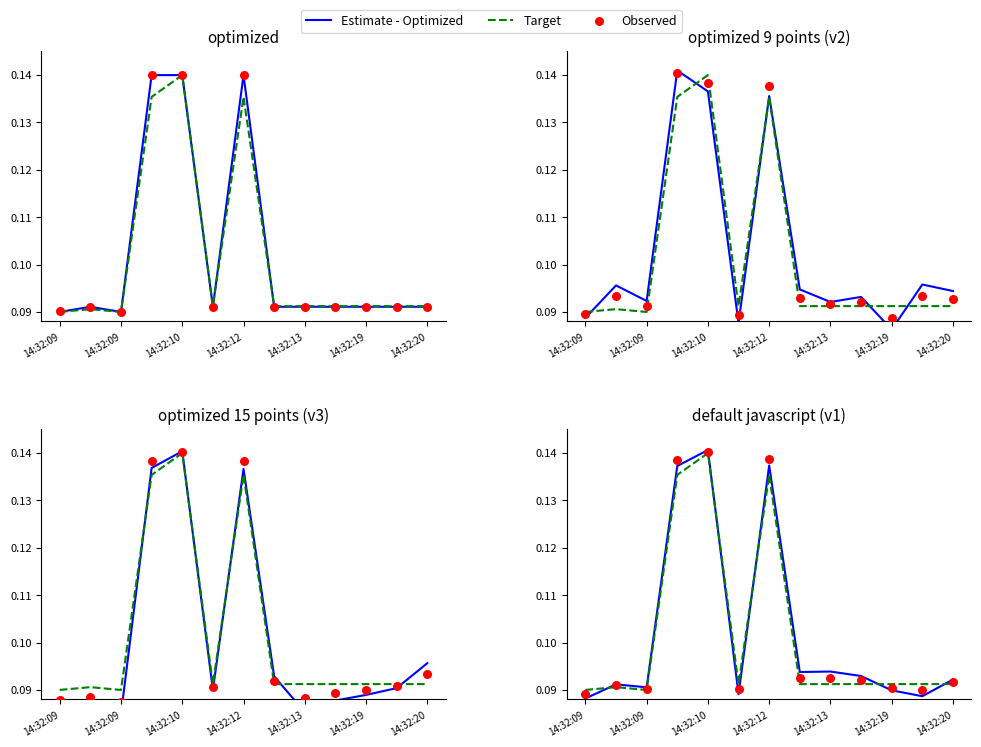

What are all the series names shown in the legend?

Estimate - Optimized, Target, Observed